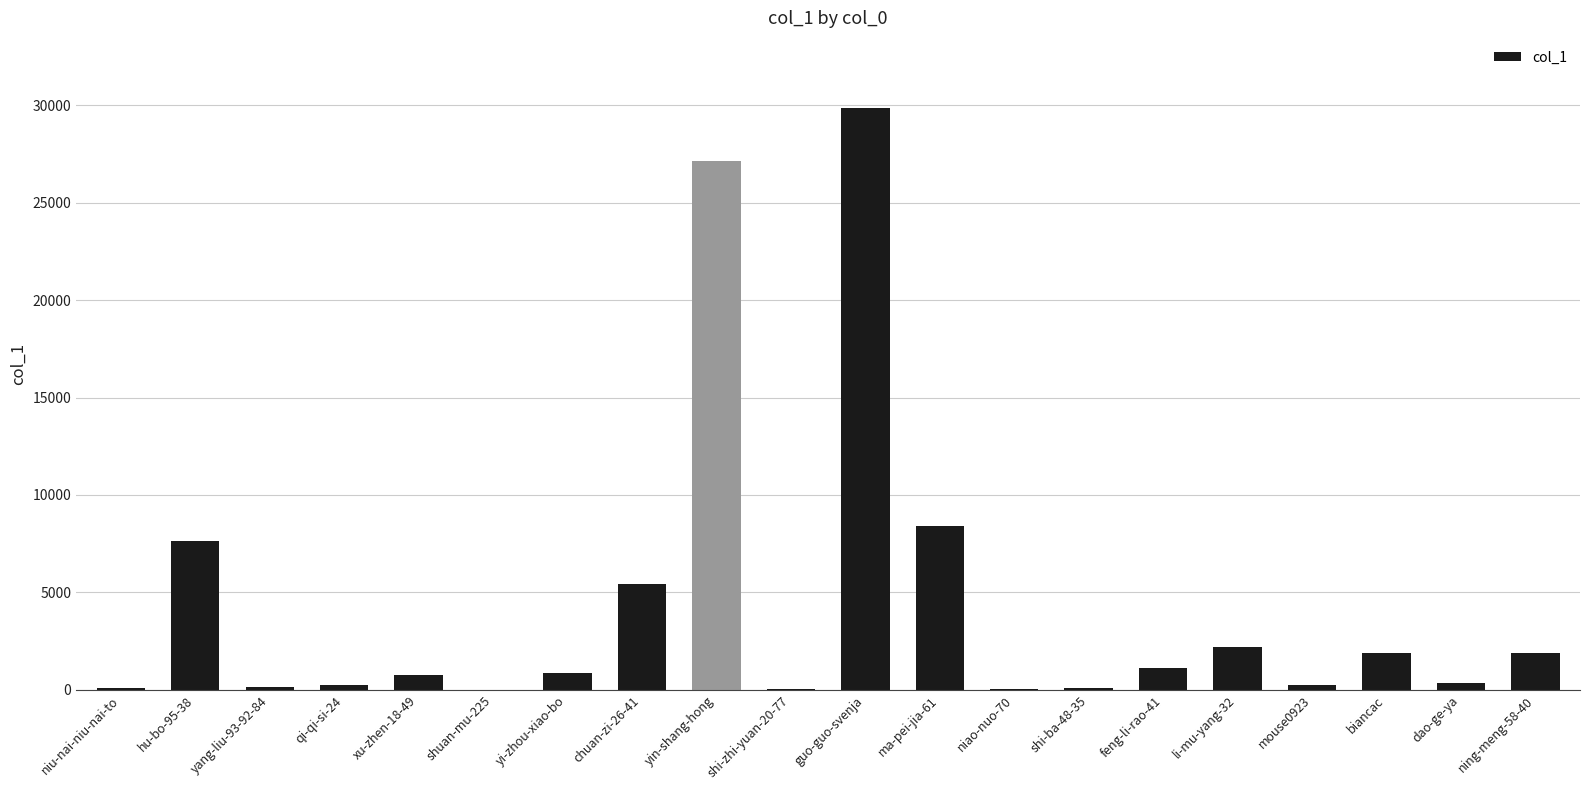

What is the change in value from xu-zhen-18-49 to mouse0923?

-541